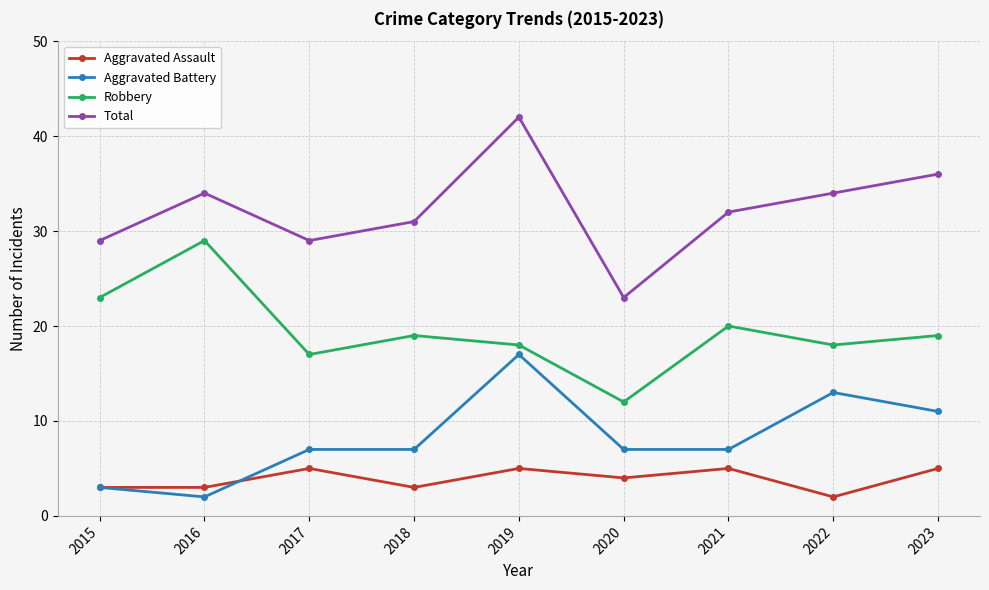

What are all the series names shown in the legend?

Aggravated Assault, Aggravated Battery, Robbery, Total